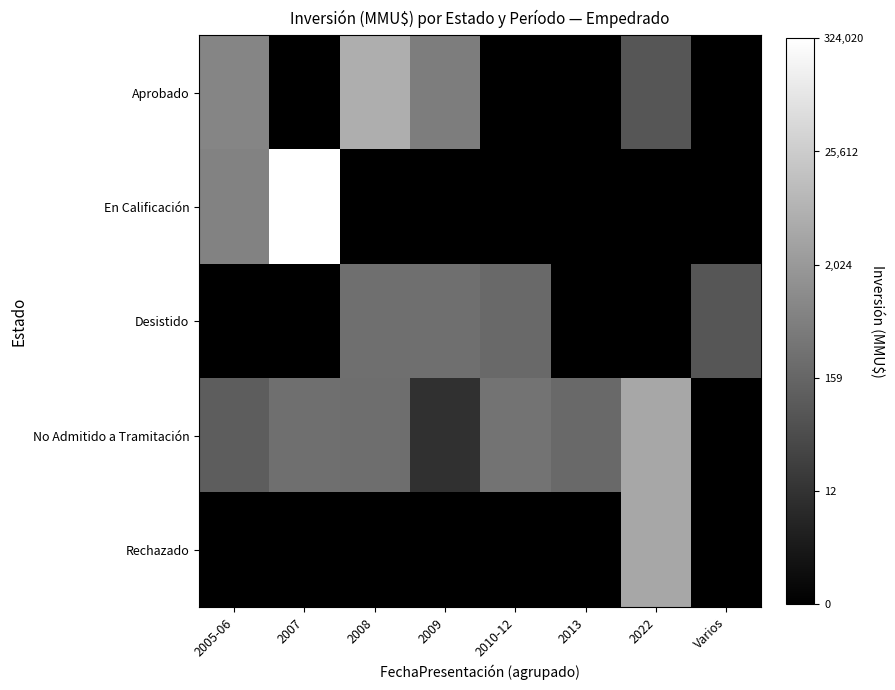

Which has a higher value, 2022 or 2005-06?

2005-06